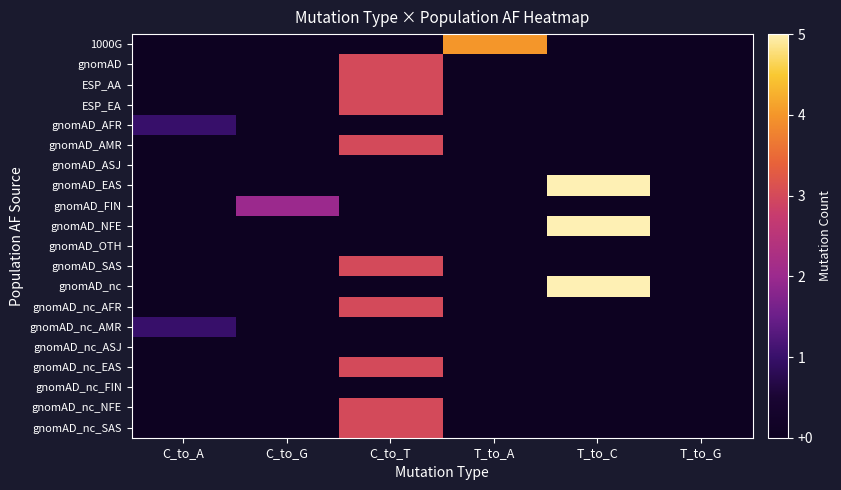

What is the spread (max minus min) of values at T_to_C?

5